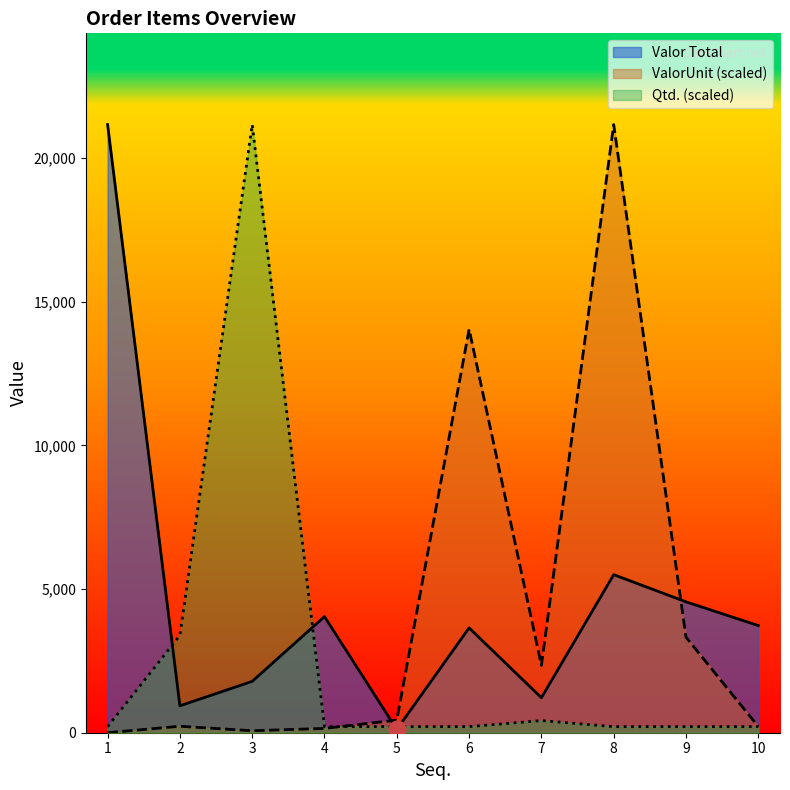

Which series changed the most between 1 and 9?

Valor Total